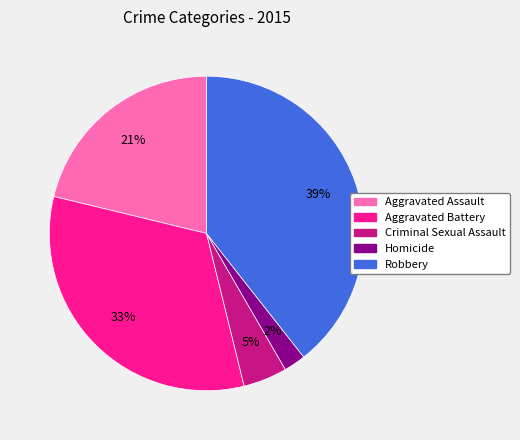

What is the ratio of the value at Aggravated Assault to the value at Robbery?

0.5